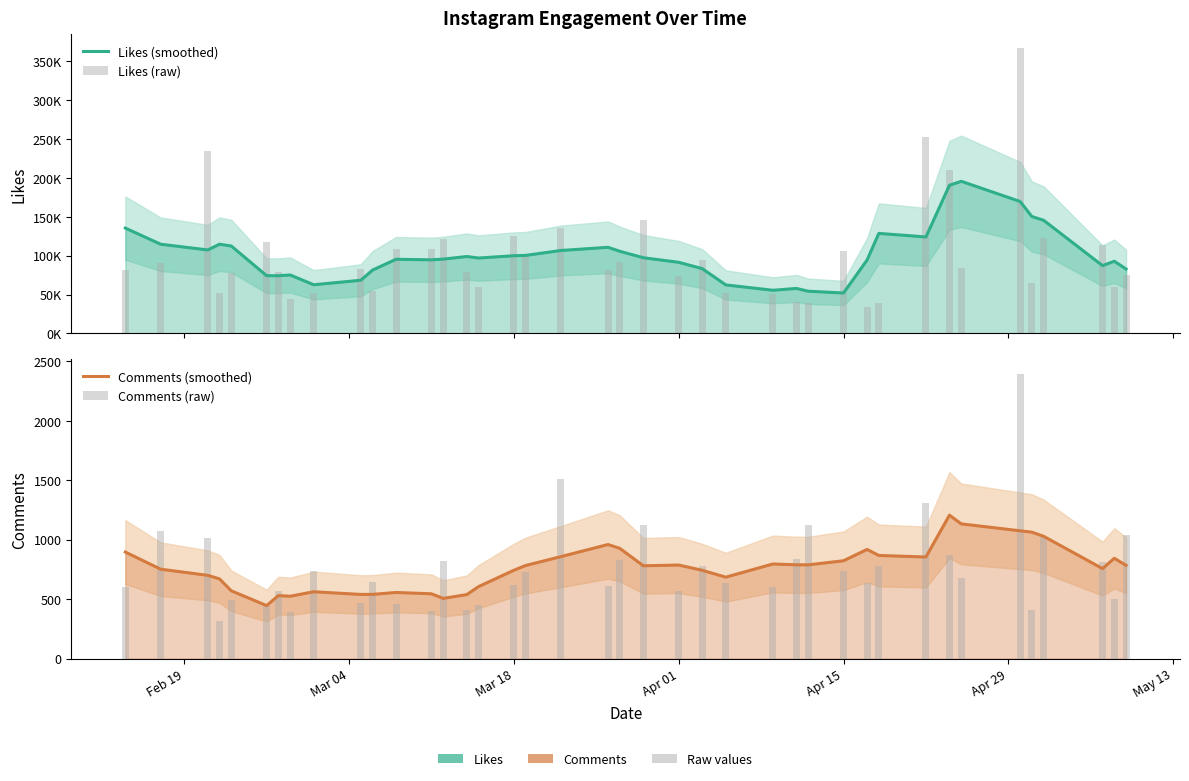

How many data points does each series have?

40